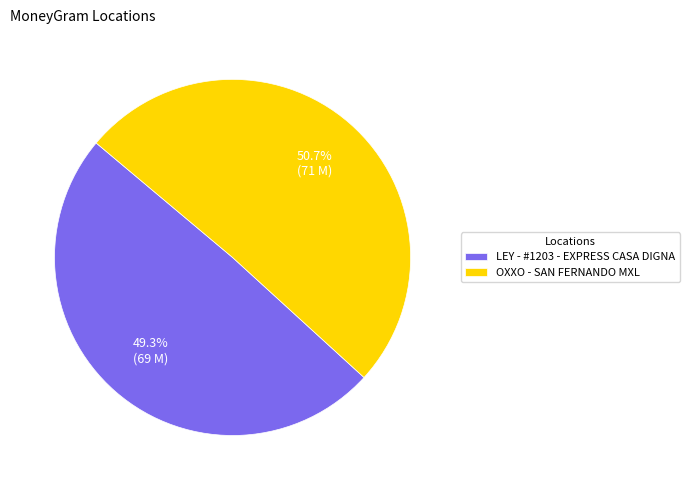

Combined, what portion of the pie is OXXO - SAN FERNANDO MXL and LEY - #1203 - EXPRESS CASA DIGNA?

100.0%